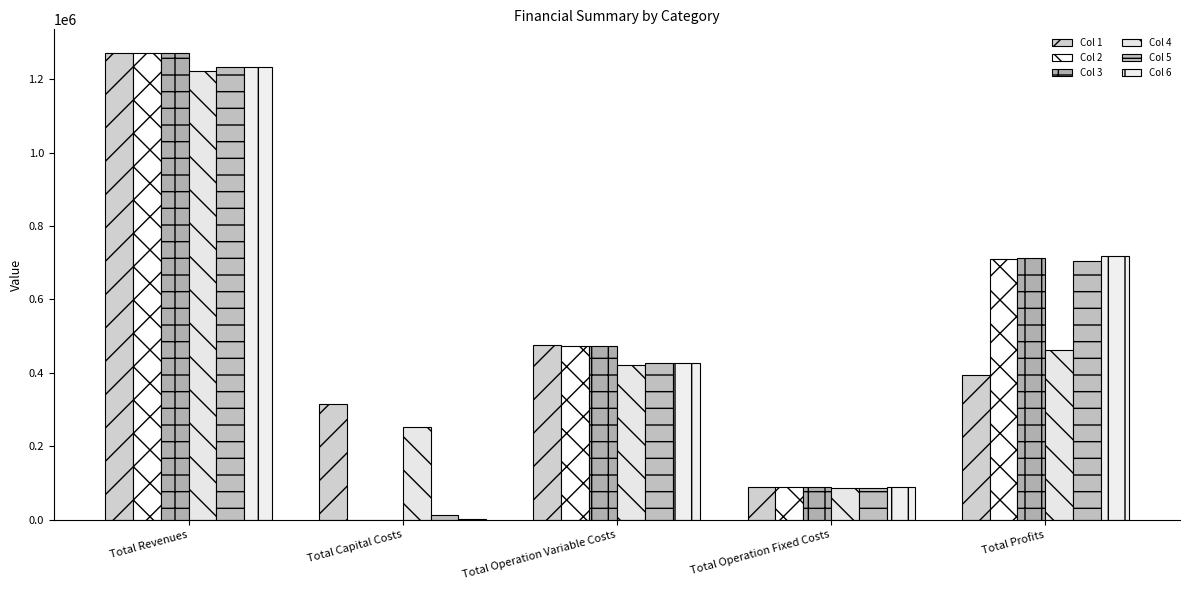

What is the average value of the Col 2 series?

508956.0